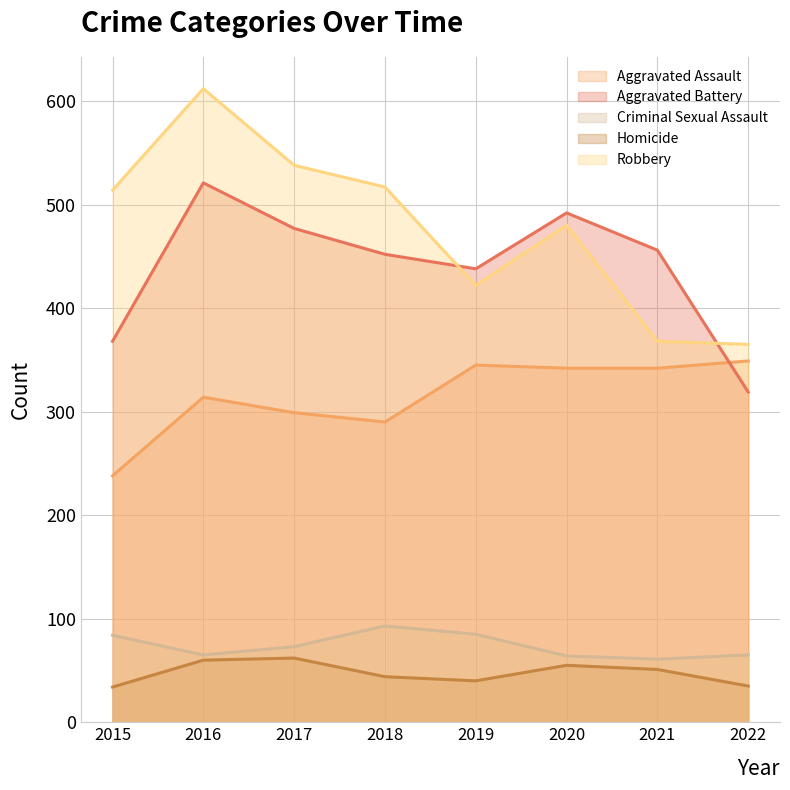

Rank the categories by Robbery value from lowest to highest.

2022, 2021, 2019, 2020, 2015, 2018, 2017, 2016